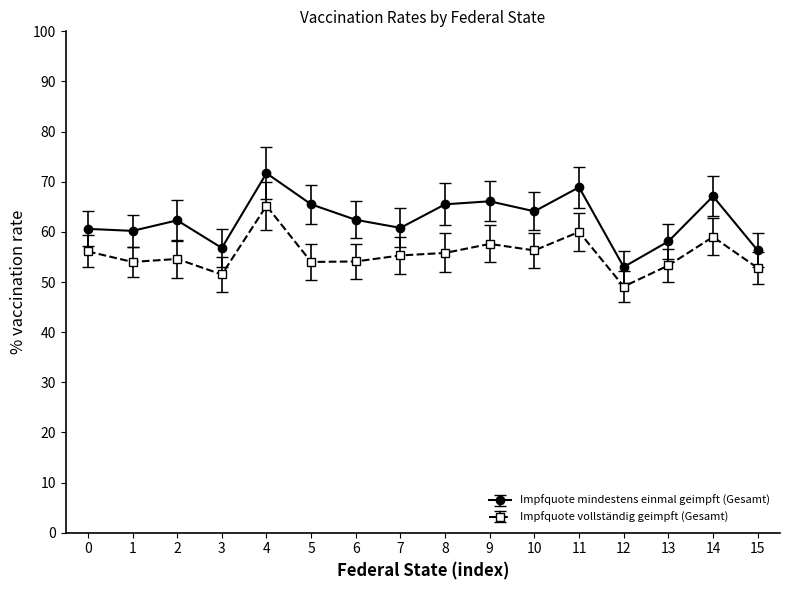

Rank the series by their maximum value, from highest to lowest.

Impfquote mindestens einmal geimpft (Gesamt), Impfquote vollständig geimpft (Gesamt)